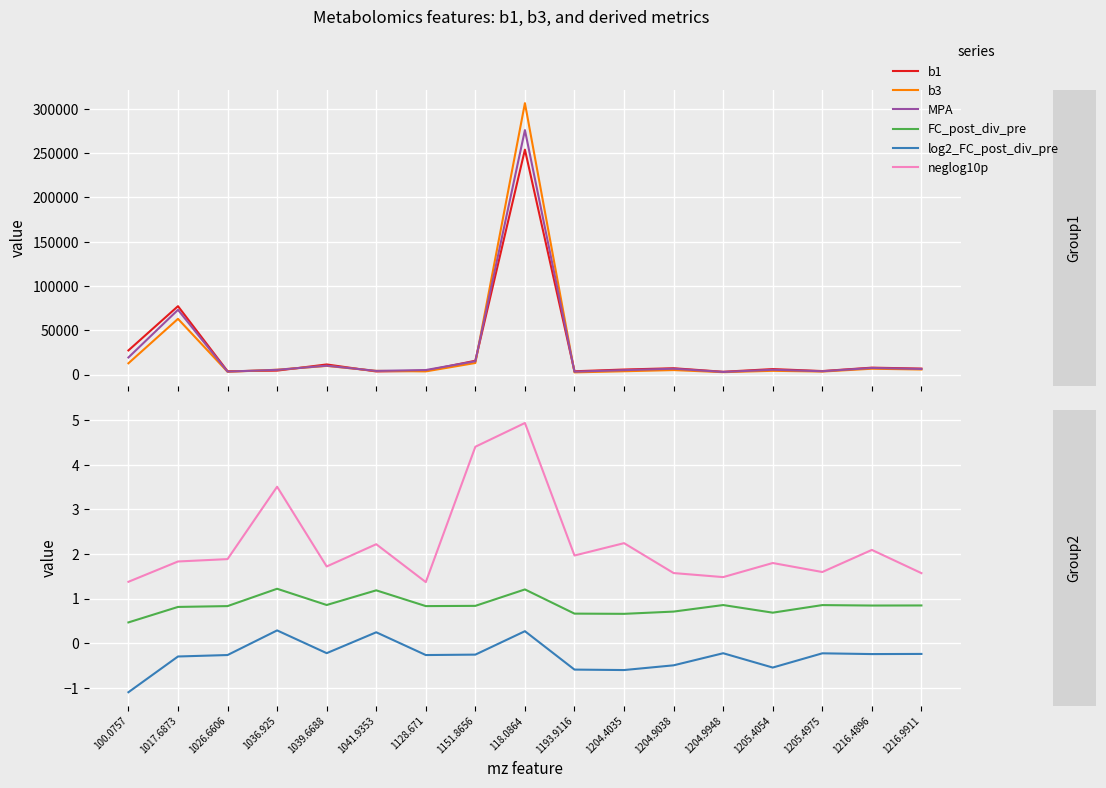

True or false: log2_FC_post_div_pre and b1 cross at least once.

False